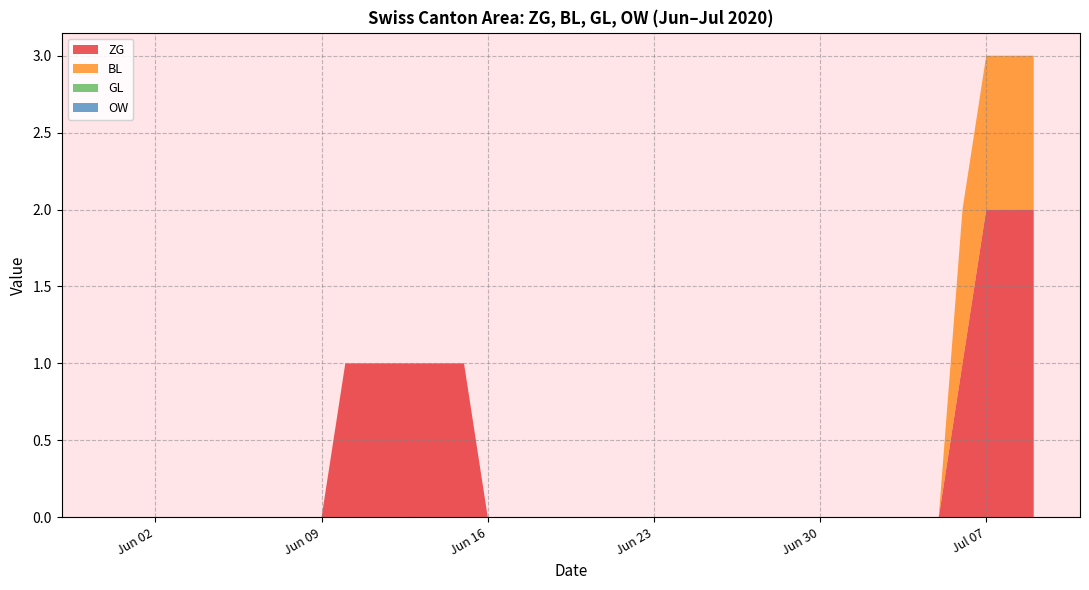

Reading left to right, what are all the values shown in this chart?

ZG: 2020-05-31=0	2020-06-01=0	2020-06-02=0	2020-06-03=0	2020-06-04=0	2020-06-05=0	2020-06-06=0	2020-06-07=0	2020-06-08=0	2020-06-09=0	2020-06-10=1	2020-06-11=1	2020-06-12=1	2020-06-13=1	2020-06-14=1	2020-06-15=1	2020-06-16=0	2020-06-17=0	2020-06-18=0	2020-06-19=0	2020-06-20=0	2020-06-21=0	2020-06-22=0	2020-06-23=0	2020-06-24=0	2020-06-25=0	2020-06-26=0	2020-06-27=0	2020-06-28=0	2020-06-29=0	2020-06-30=0	2020-07-01=0	2020-07-02=0	2020-07-03=0	2020-07-04=0	2020-07-05=0	2020-07-06=1	2020-07-07=2	2020-07-08=2	2020-07-09=2
BL: 2020-05-31=0	2020-06-01=0	2020-06-02=0	2020-06-03=0	2020-06-04=0	2020-06-05=0	2020-06-06=0	2020-06-07=0	2020-06-08=0	2020-06-09=0	2020-06-10=0	2020-06-11=0	2020-06-12=0	2020-06-13=0	2020-06-14=0	2020-06-15=0	2020-06-16=0	2020-06-17=0	2020-06-18=0	2020-06-19=0	2020-06-20=0	2020-06-21=0	2020-06-22=0	2020-06-23=0	2020-06-24=0	2020-06-25=0	2020-06-26=0	2020-06-27=0	2020-06-28=0	2020-06-29=0	2020-06-30=0	2020-07-01=0	2020-07-02=0	2020-07-03=0	2020-07-04=0	2020-07-05=0	2020-07-06=1	2020-07-07=1	2020-07-08=1	2020-07-09=1
GL: 2020-05-31=0	2020-06-01=0	2020-06-02=0	2020-06-03=0	2020-06-04=0	2020-06-05=0	2020-06-06=0	2020-06-07=0	2020-06-08=0	2020-06-09=0	2020-06-10=0	2020-06-11=0	2020-06-12=0	2020-06-13=0	2020-06-14=0	2020-06-15=0	2020-06-16=0	2020-06-17=0	2020-06-18=0	2020-06-19=0	2020-06-20=0	2020-06-21=0	2020-06-22=0	2020-06-23=0	2020-06-24=0	2020-06-25=0	2020-06-26=0	2020-06-27=0	2020-06-28=0	2020-06-29=0	2020-06-30=0	2020-07-01=0	2020-07-02=0	2020-07-03=0	2020-07-04=0	2020-07-05=0	2020-07-06=0	2020-07-07=0	2020-07-08=0	2020-07-09=0
OW: 2020-05-31=0	2020-06-01=0	2020-06-02=0	2020-06-03=0	2020-06-04=0	2020-06-05=0	2020-06-06=0	2020-06-07=0	2020-06-08=0	2020-06-09=0	2020-06-10=0	2020-06-11=0	2020-06-12=0	2020-06-13=0	2020-06-14=0	2020-06-15=0	2020-06-16=0	2020-06-17=0	2020-06-18=0	2020-06-19=0	2020-06-20=0	2020-06-21=0	2020-06-22=0	2020-06-23=0	2020-06-24=0	2020-06-25=0	2020-06-26=0	2020-06-27=0	2020-06-28=0	2020-06-29=0	2020-06-30=0	2020-07-01=0	2020-07-02=0	2020-07-03=0	2020-07-04=0	2020-07-05=0	2020-07-06=0	2020-07-07=0	2020-07-08=0	2020-07-09=0